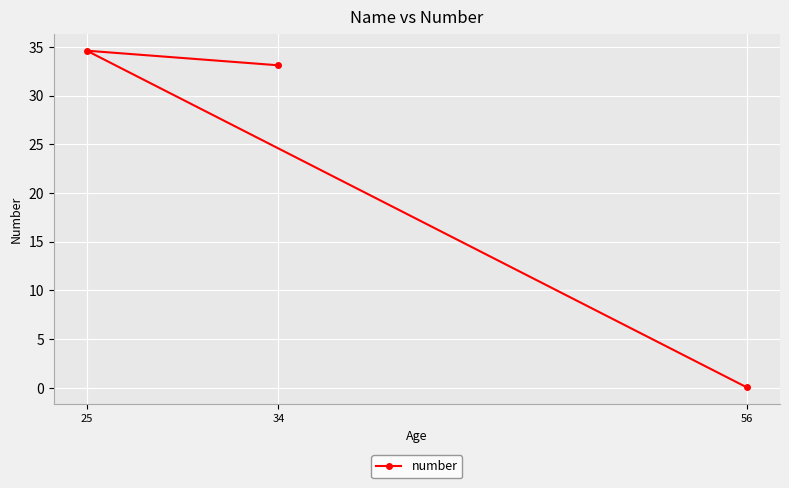

At which category does the chart reach its peak across all series?

25